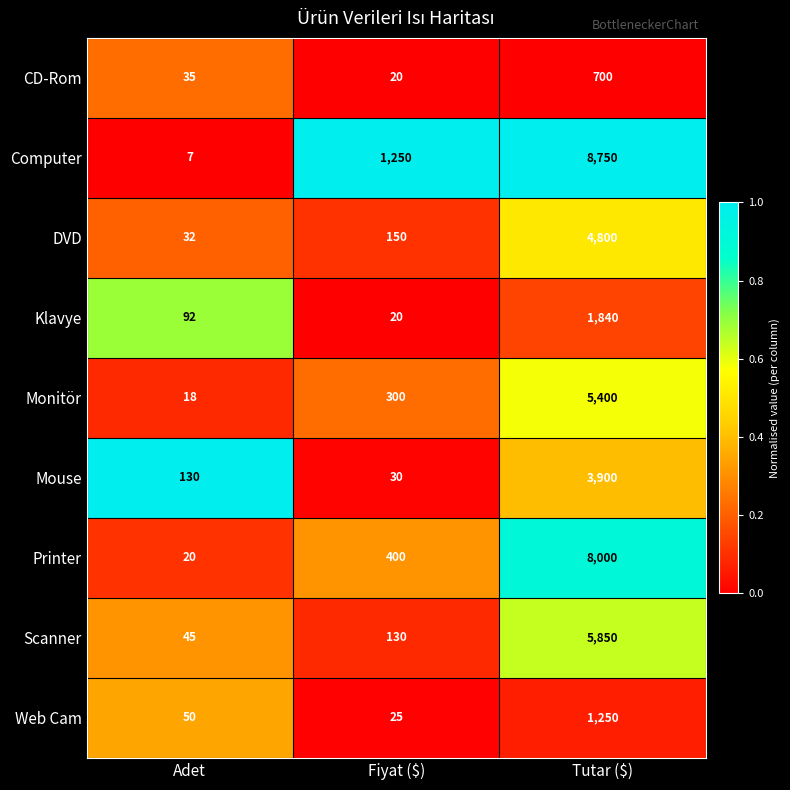

Reading left to right, list all the values displayed in this chart.

CD-Rom: 35	20	700
Computer: 7	1250	8750
DVD: 32	150	4800
Klavye: 92	20	1840
Monitör: 18	300	5400
Mouse: 130	30	3900
Printer: 20	400	8000
Scanner: 45	130	5850
Web Cam: 50	25	1250